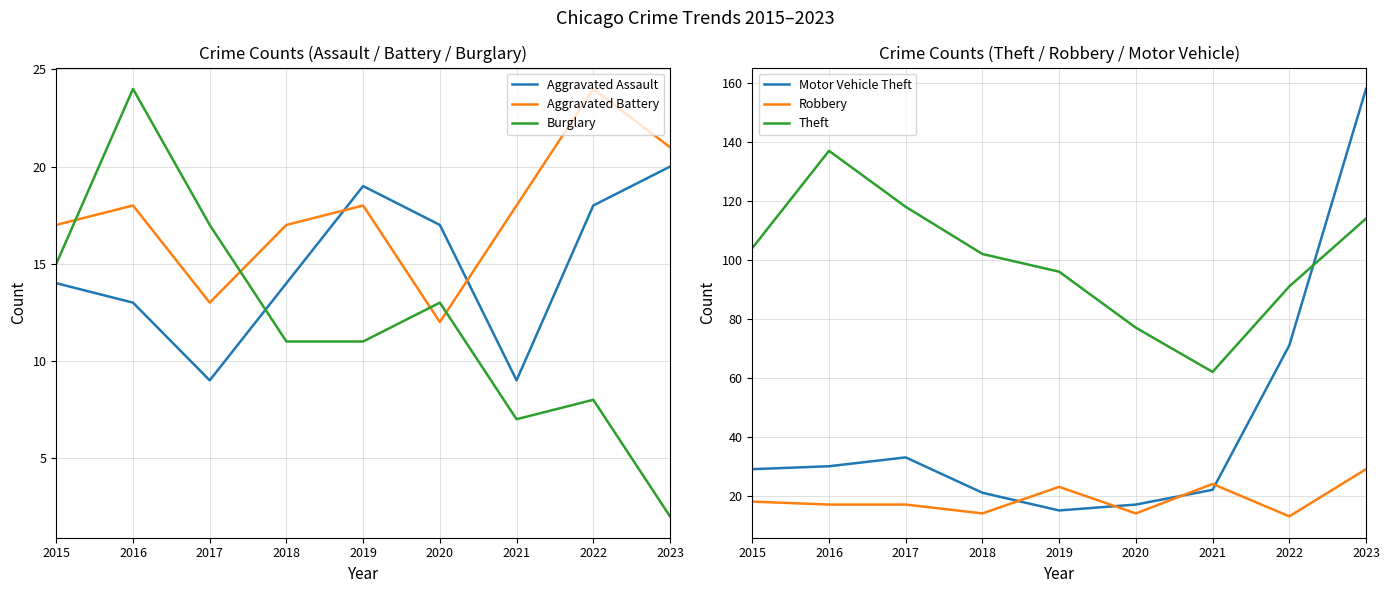

How many interior local peaks does the Robbery series have?

2